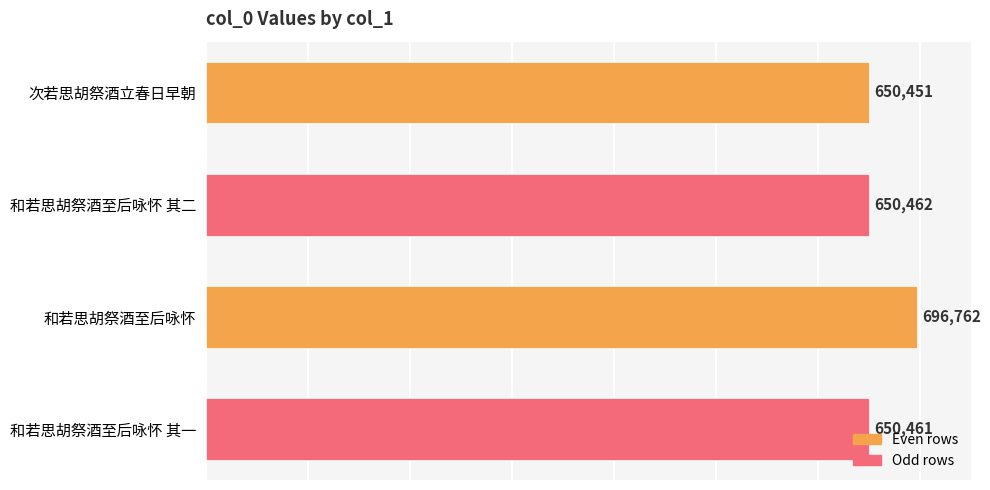

What is the difference between the values at 和若思胡祭酒至后咏怀 and 和若思胡祭酒至后咏怀 其一?

46301